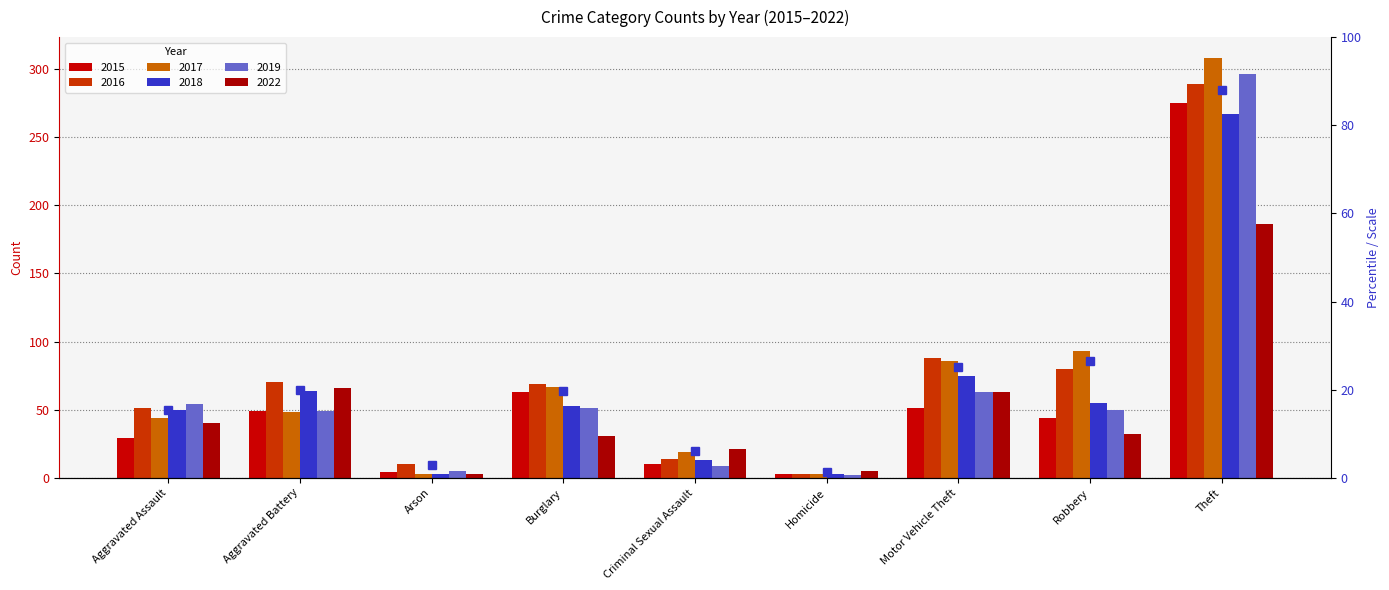

At how many categories does at least one series exceed 125?

1